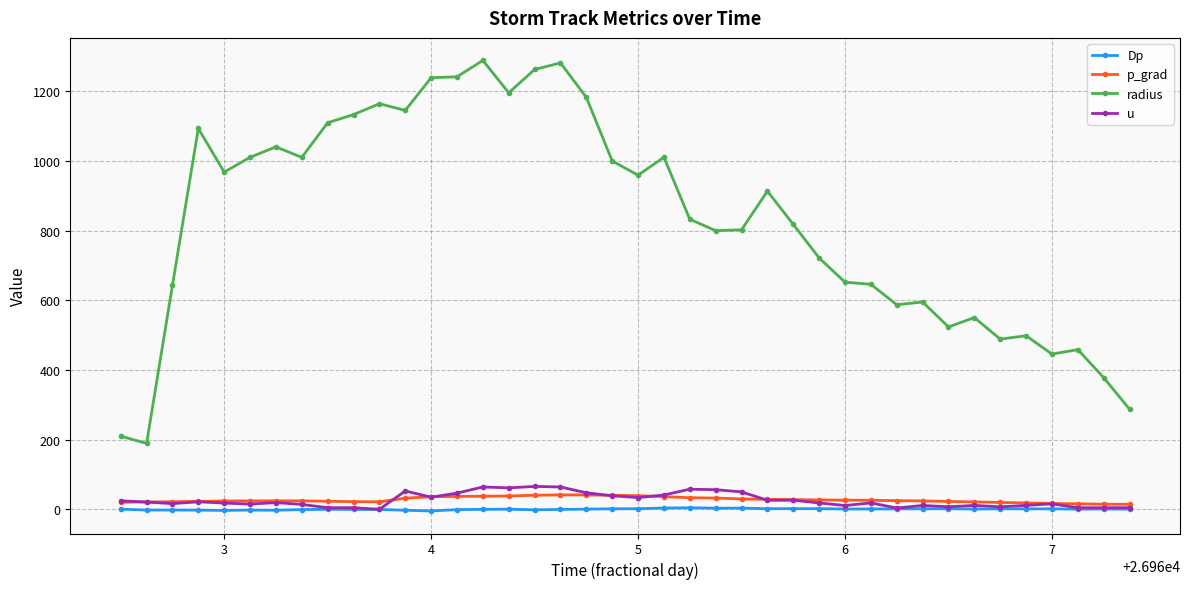

What is the maximum value for p_grad?

41.4